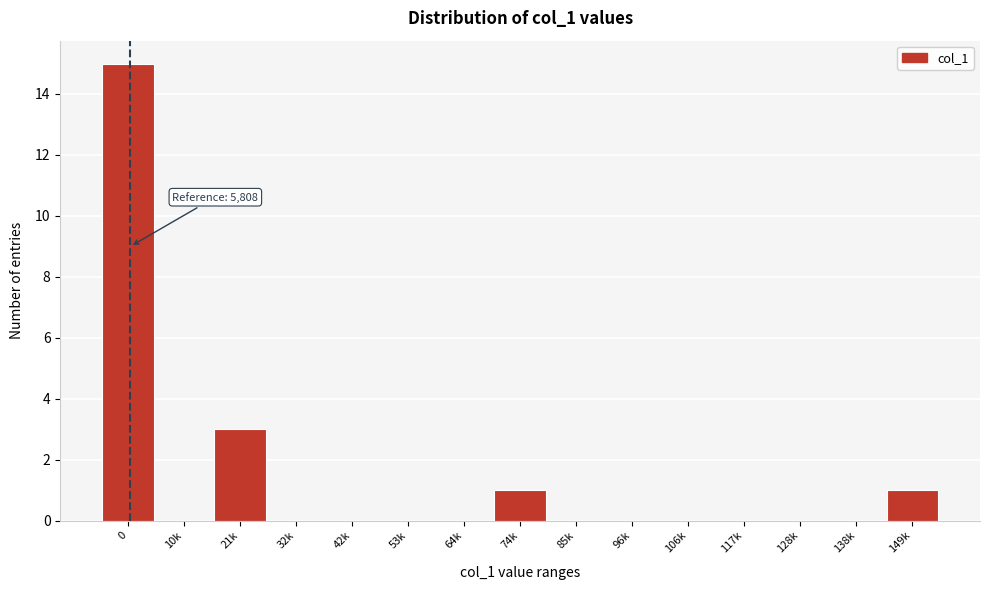

Reading left to right, what are all the values shown in this chart?

0=15	10k=0	21k=3	32k=0	42k=0	53k=0	64k=0	74k=1	85k=0	96k=0	106k=0	117k=0	128k=0	138k=0	149k=1